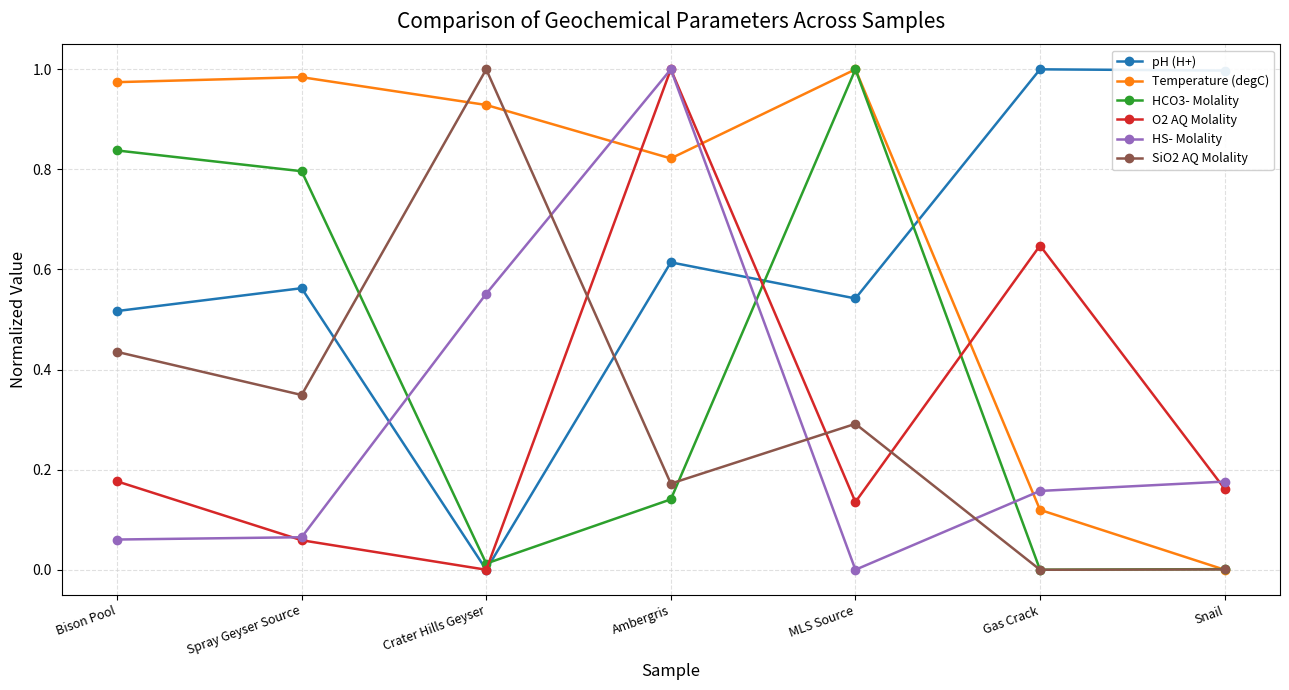

Between which two adjacent categories do pH (H+) and HCO3- Molality first intersect?

Crater Hills Geyser and Ambergris